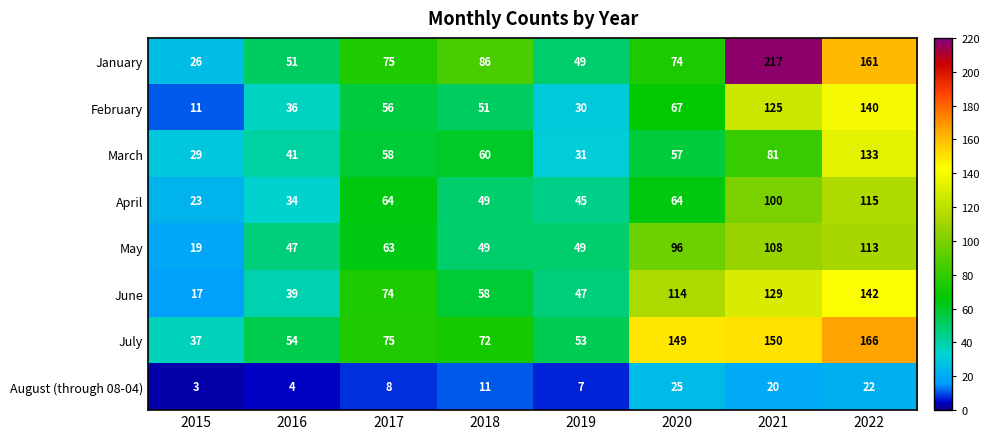

Between 2019 and 2021, which series saw the biggest shift?

January